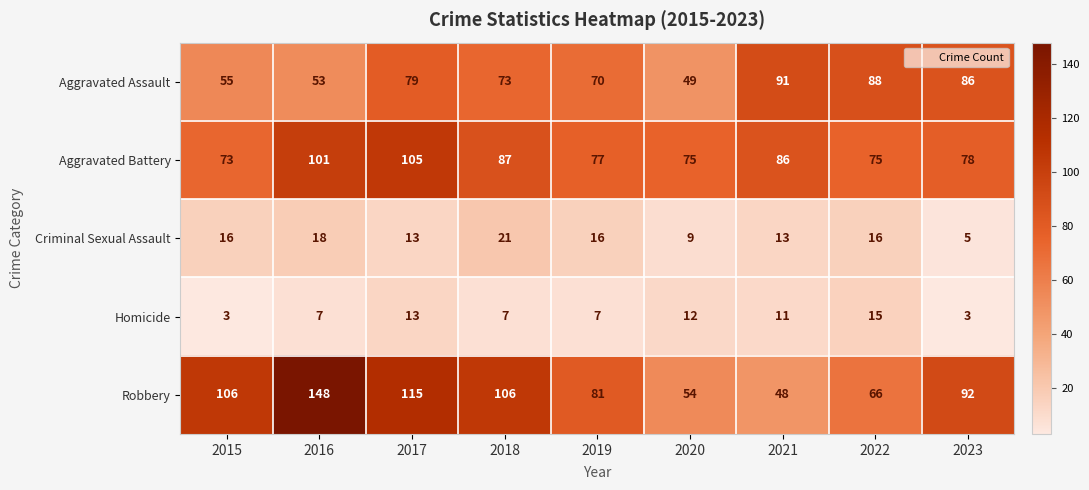

How many distinct data groups are displayed?

5